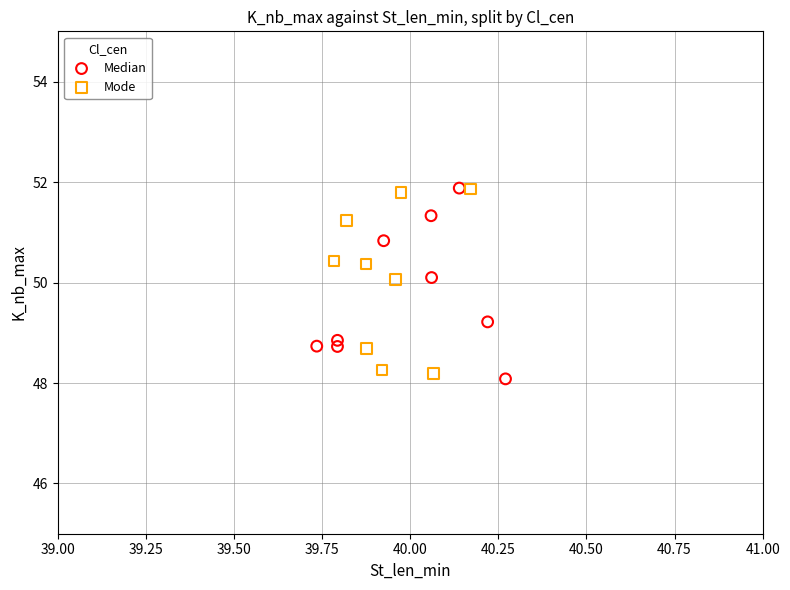

Which series contains the lowest Y value?

Median